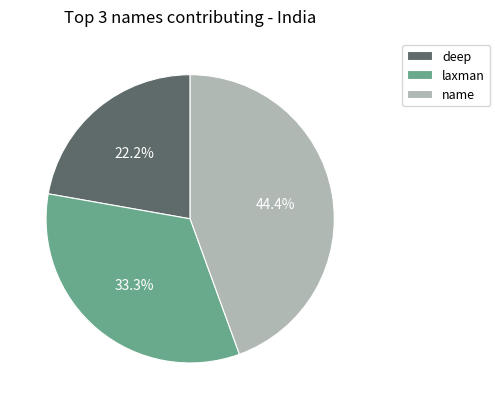

Is the sum of name and deep greater than half?

Yes